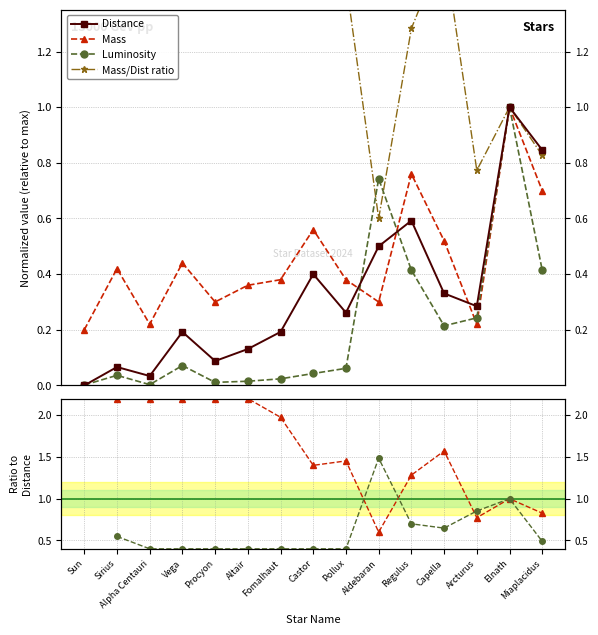

How many lines are shown in the chart?

4